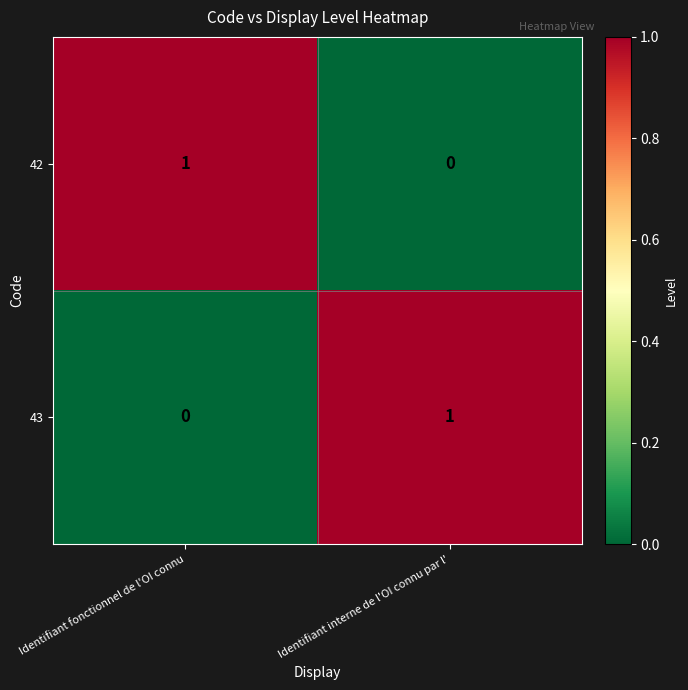

Reading left to right, extract all data points from this chart.

42: 1	0
43: 0	1